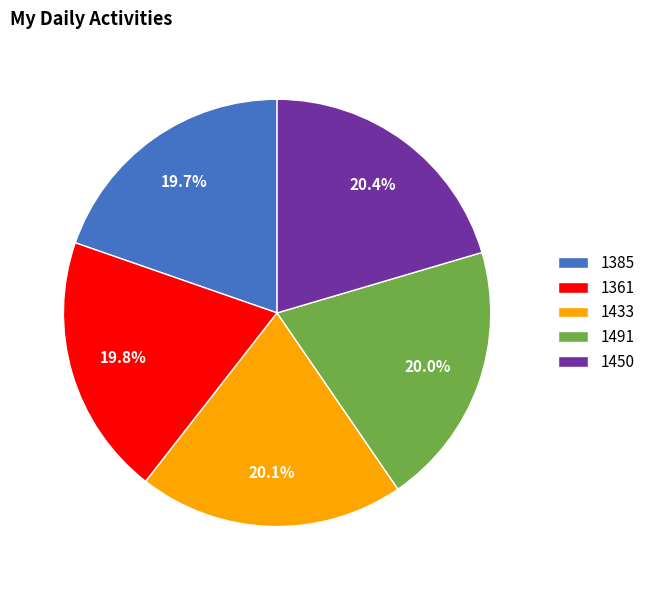

To the nearest percent, what percentage of the pie is 1450?

20%